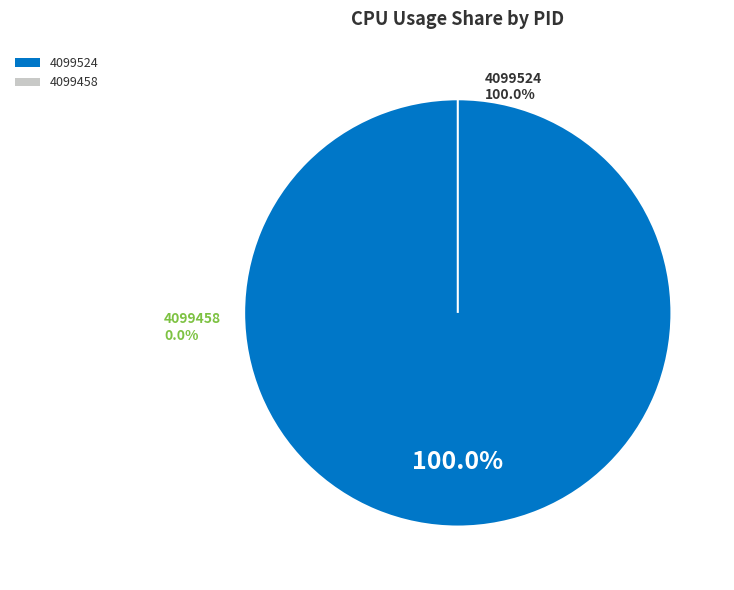

True or false: 4099458 accounts for 0% of the total.

True